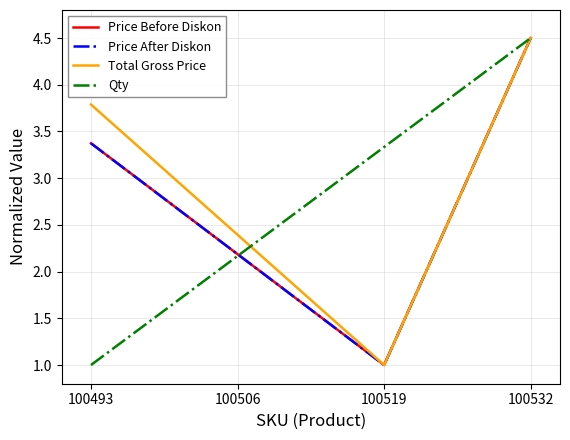

How many categories are shown in the chart?

4